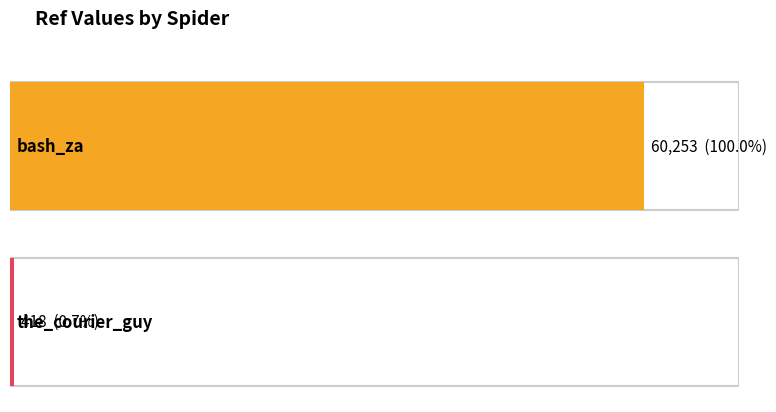

Does the chart contain stacked bars?

No